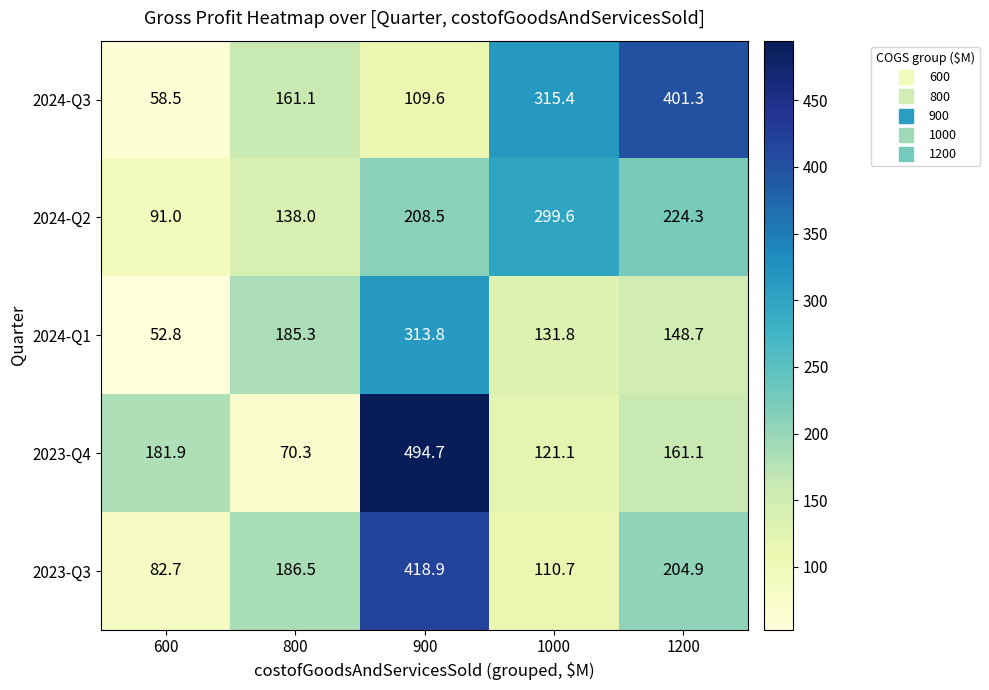

Which series changed the most between 800 and 900?

2023-Q4